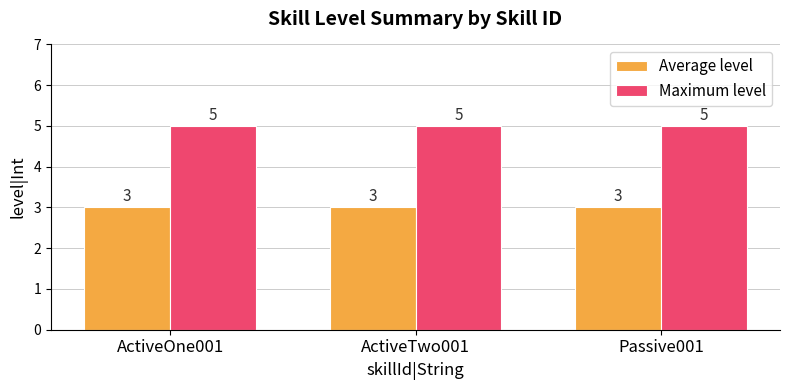

What position from the left is ActiveTwo001?

2